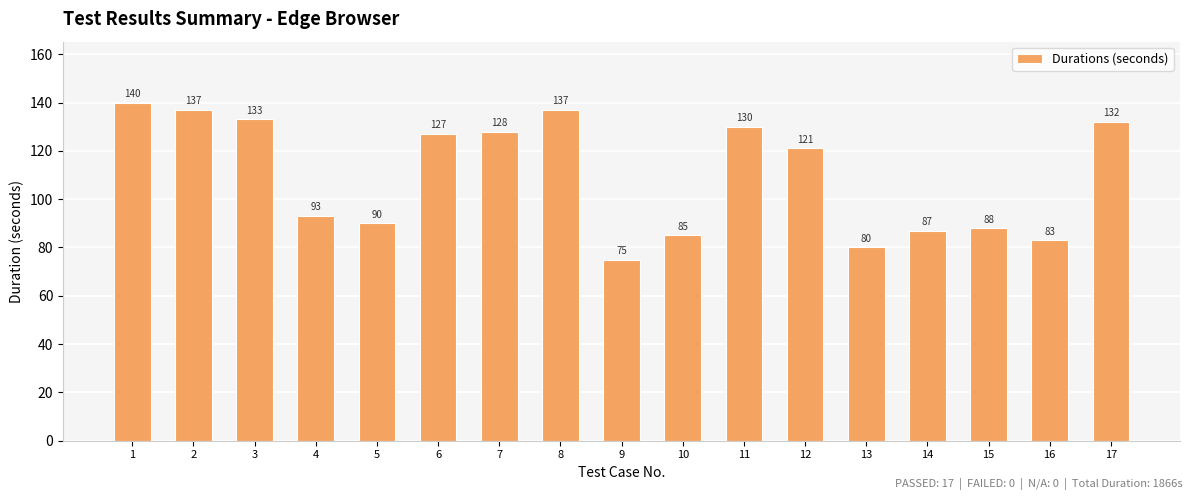

How many series are shown in this chart?

1